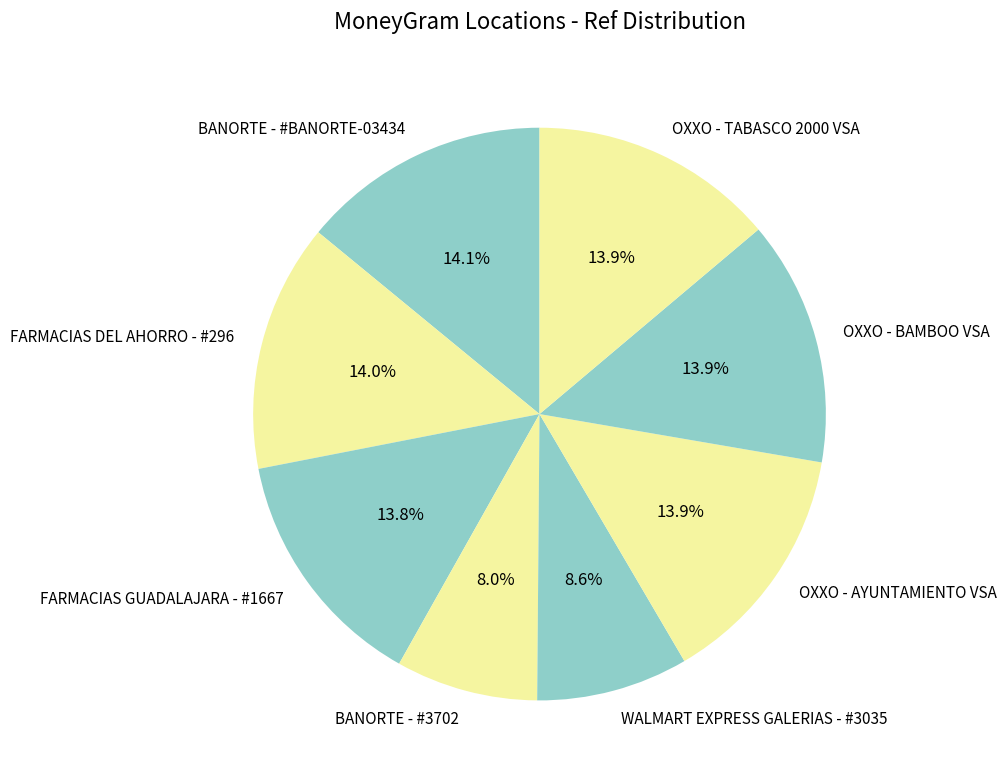

Does any single category account for the majority?

No